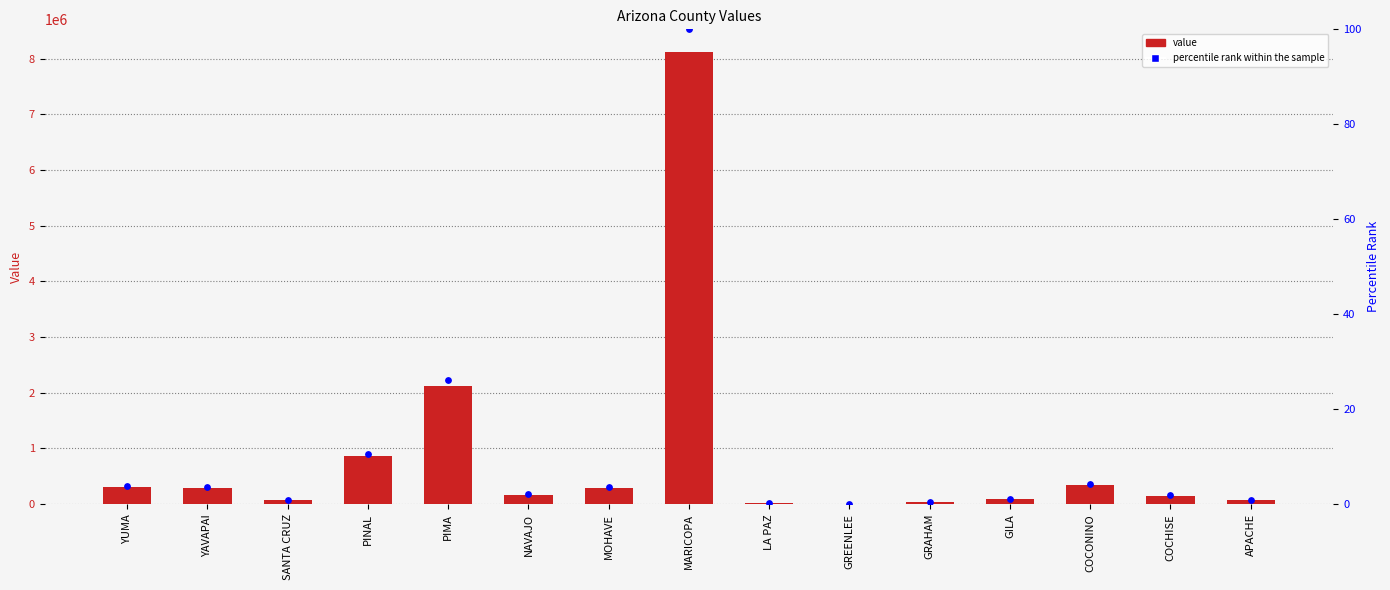

Which series has the largest total across all categories?

value